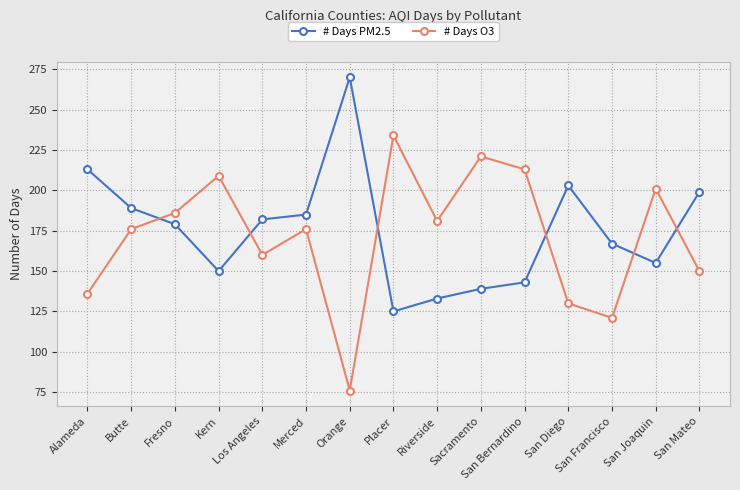

How many interior local peaks does the # Days PM2.5 series have?

2